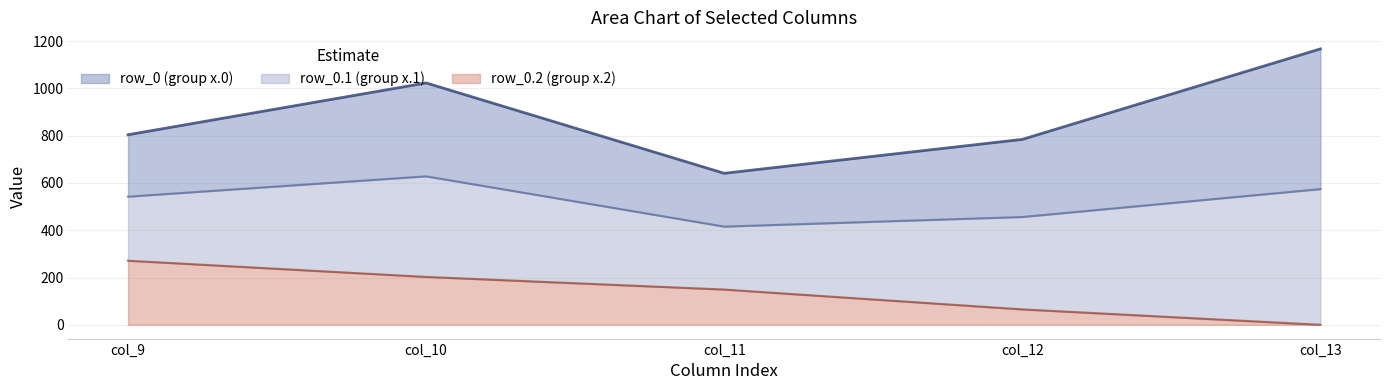

Between col_13 and col_10, which is larger?

col_13